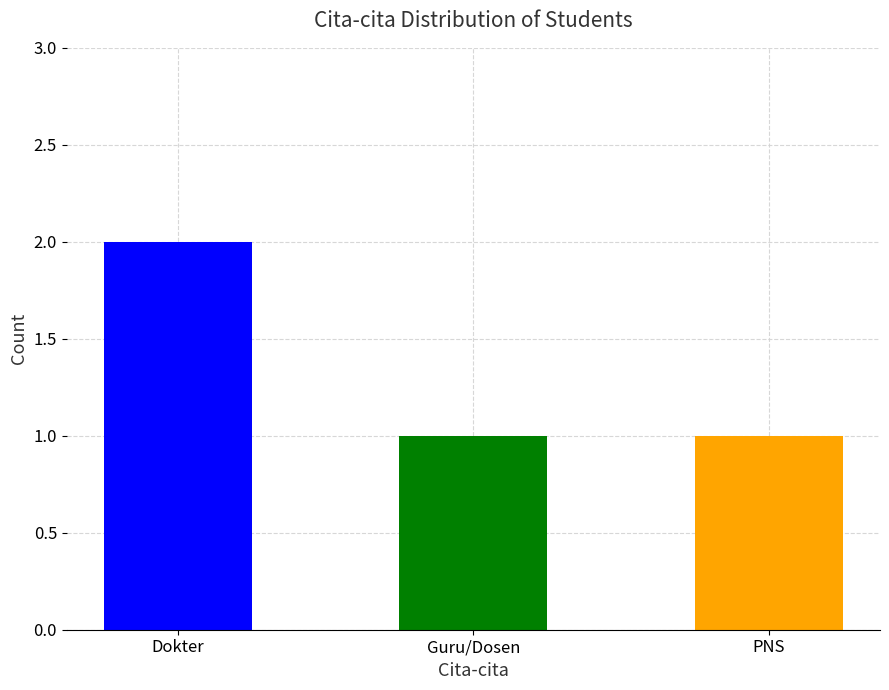

How many bars are there in total?

3